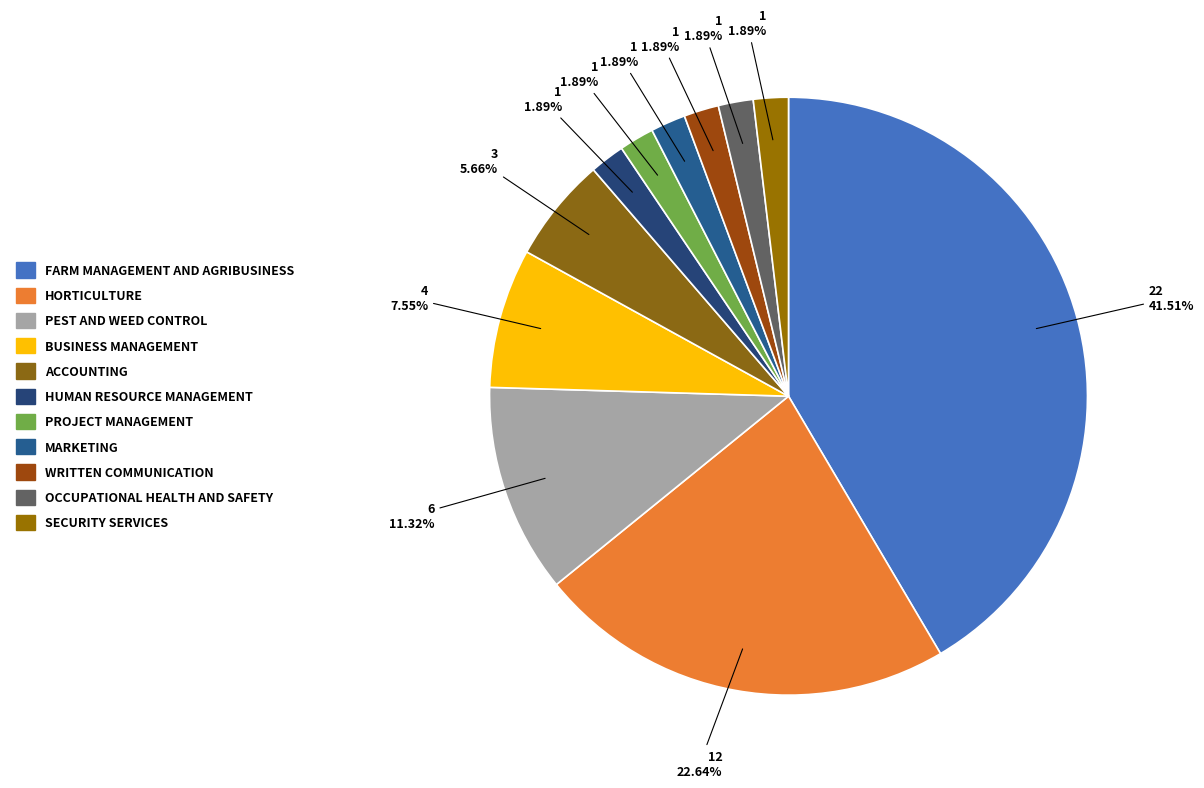

How many segments does this pie chart have?

11